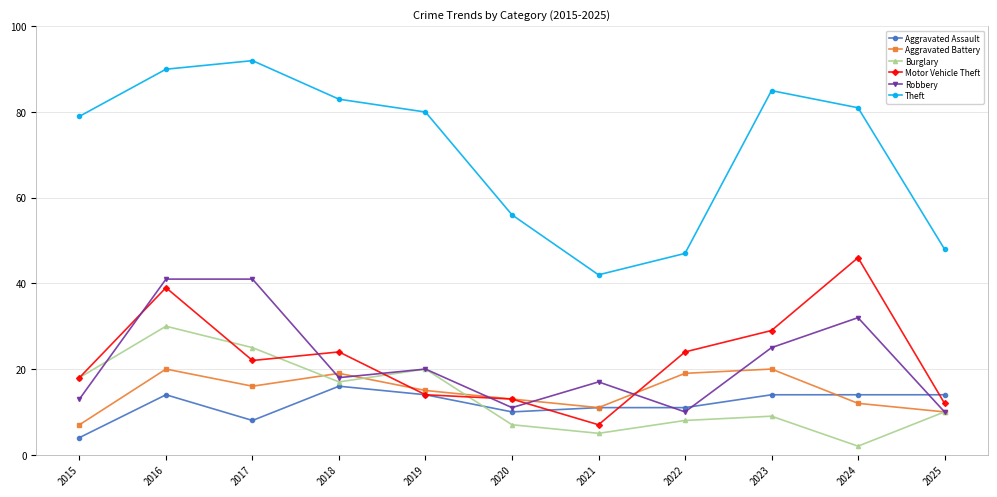

How many interior local peaks does the Theft series have?

2